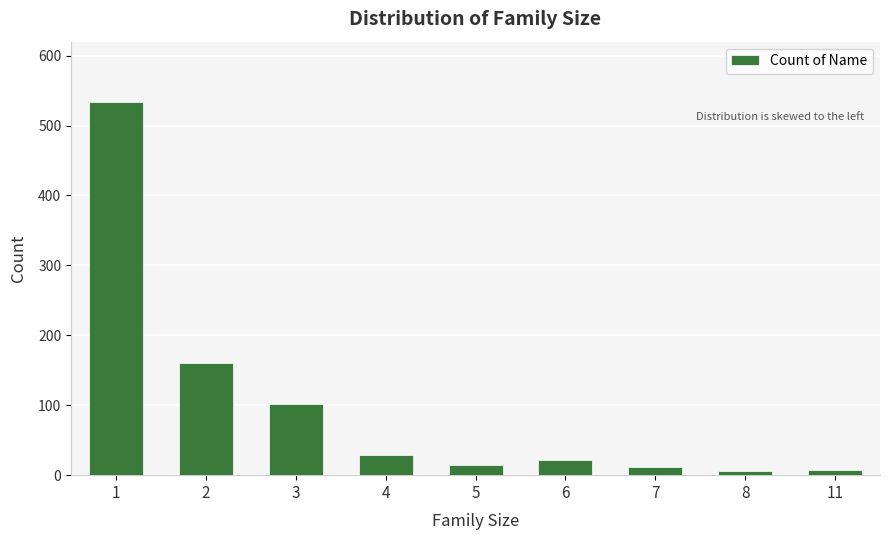

True or false: the data shows 15 at 5.

True